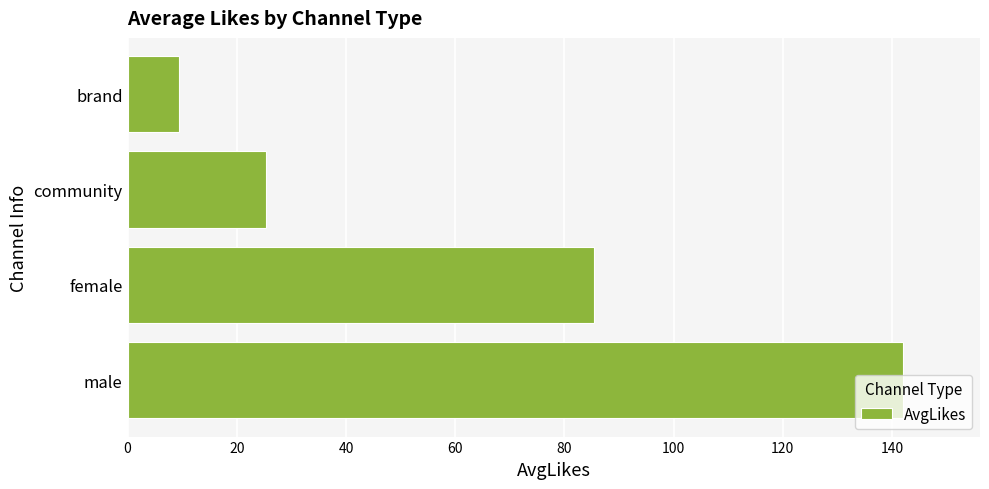

At which label is the value closest to 75?

female